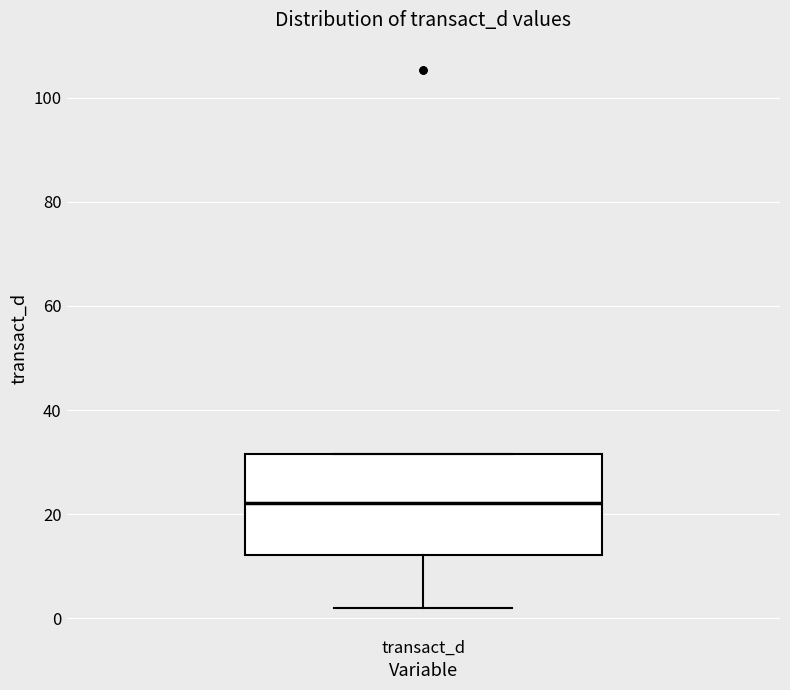

Read this box plot against the y-axis: the position of the median line, the range covered by the box, and the ends of both whiskers. The values are not printed on the chart, so give them approximately, as read against the axis.

median 22, box 12 to 32, whiskers 2 to 32